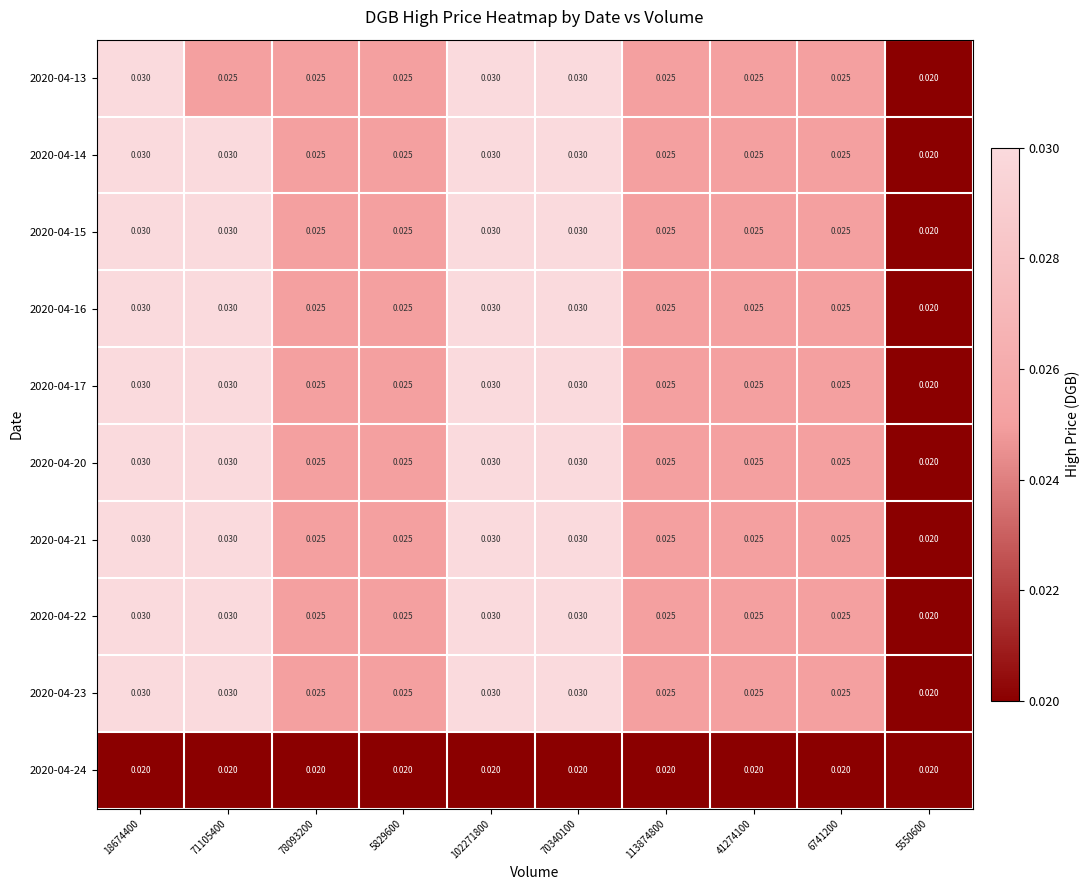

Is the value of 2020-04-23 at 71105400 greater than the value of 2020-04-21 at 113874800?

Yes